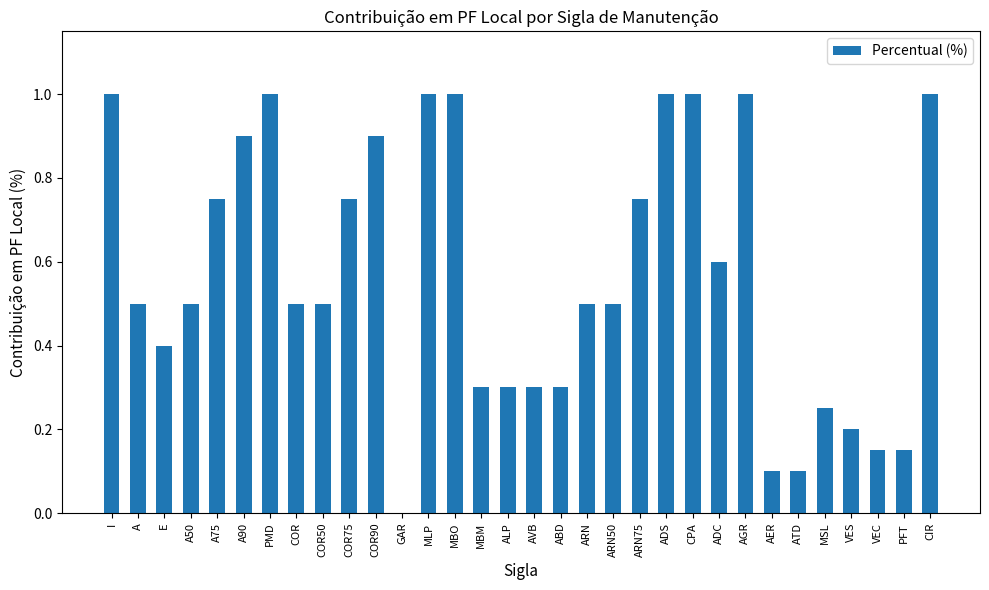

What is the maximum value shown in the chart?

1.0